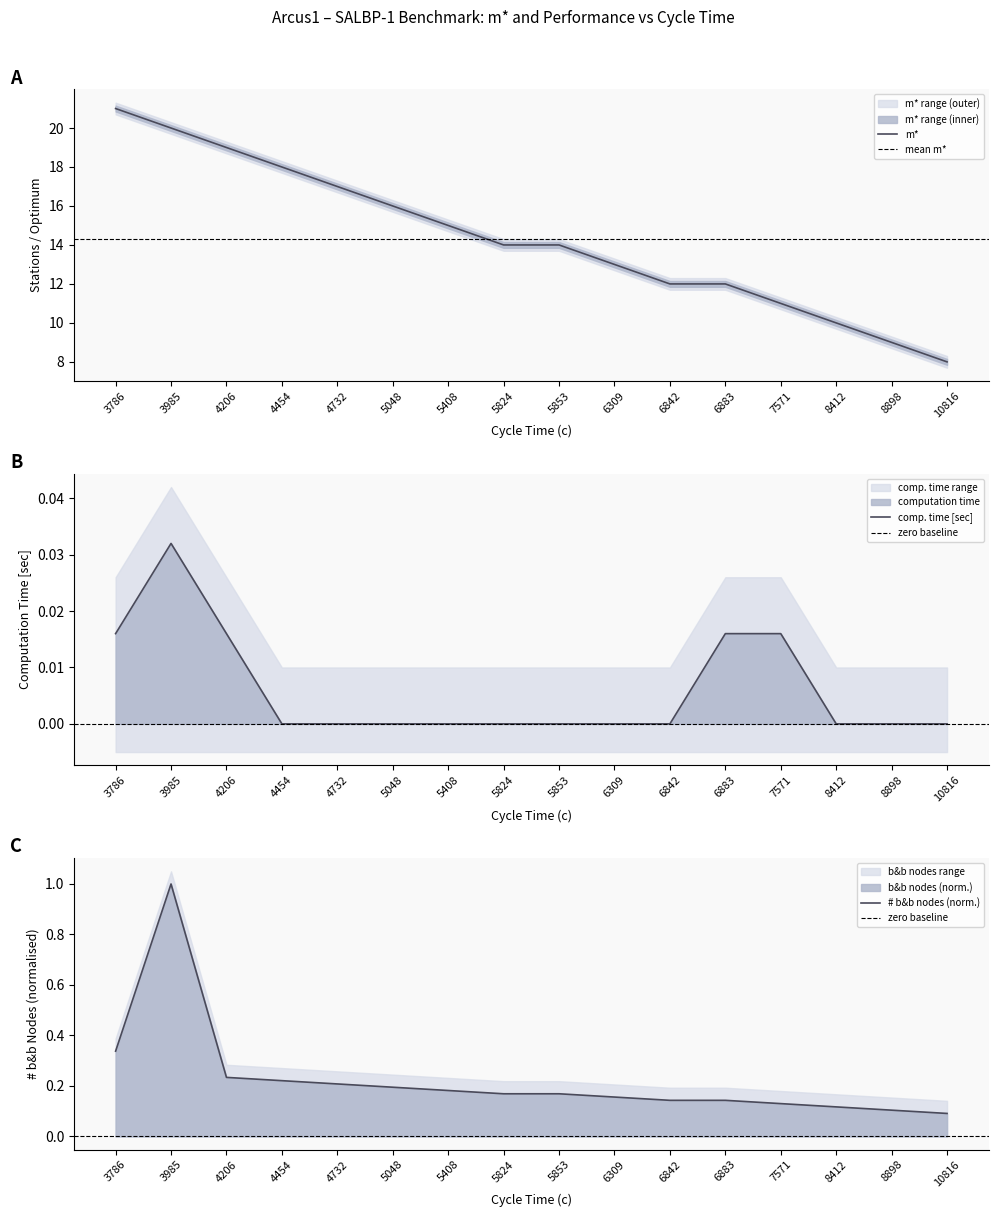

Which series has the largest range (max minus min)?

m*